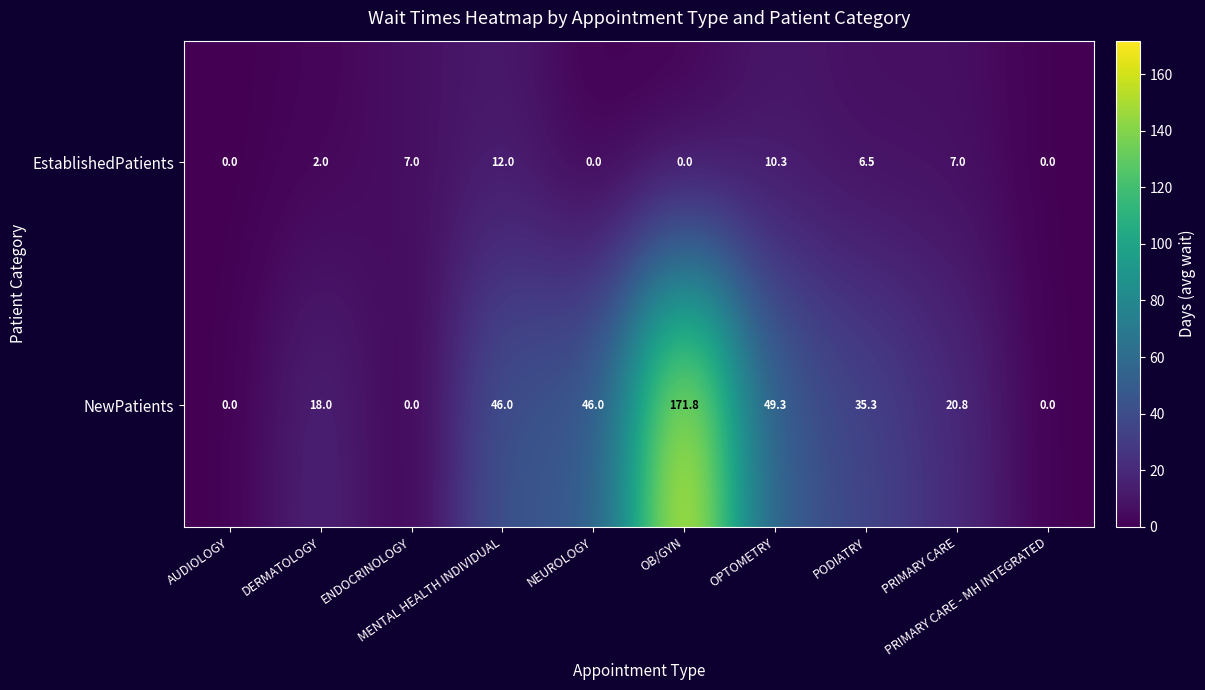

What is the difference between the highest and lowest values at PODIATRY?

28.8